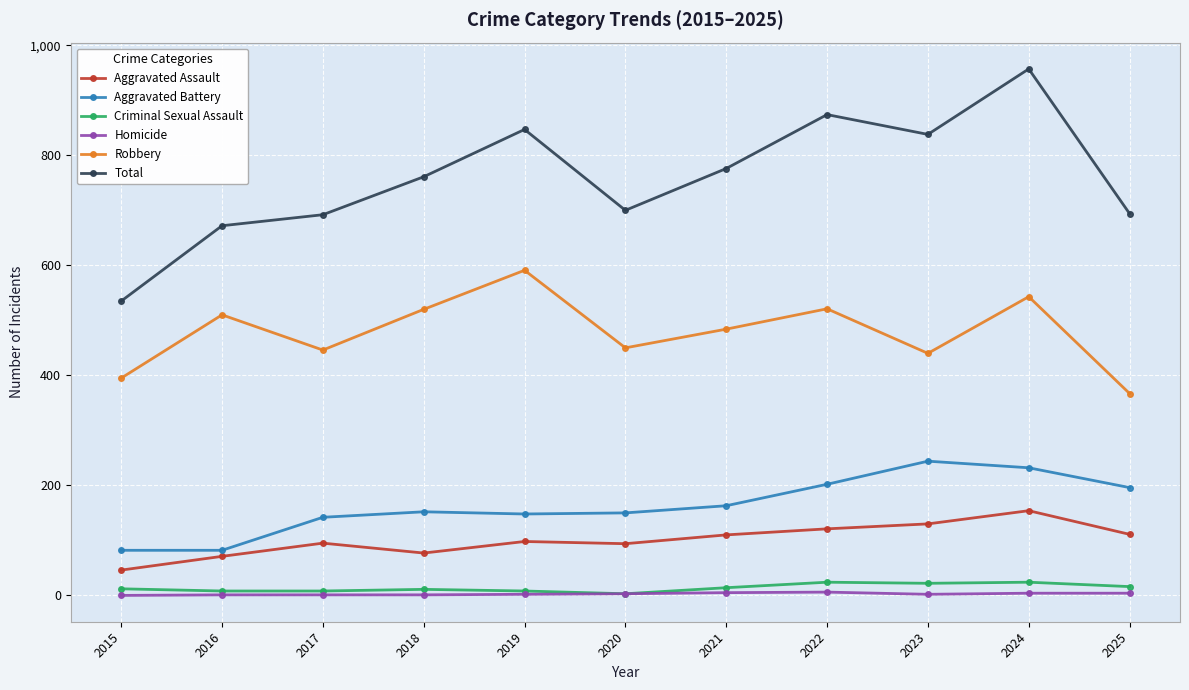

Is the value of Total at 2018 greater than the value of Aggravated Assault at 2022?

Yes